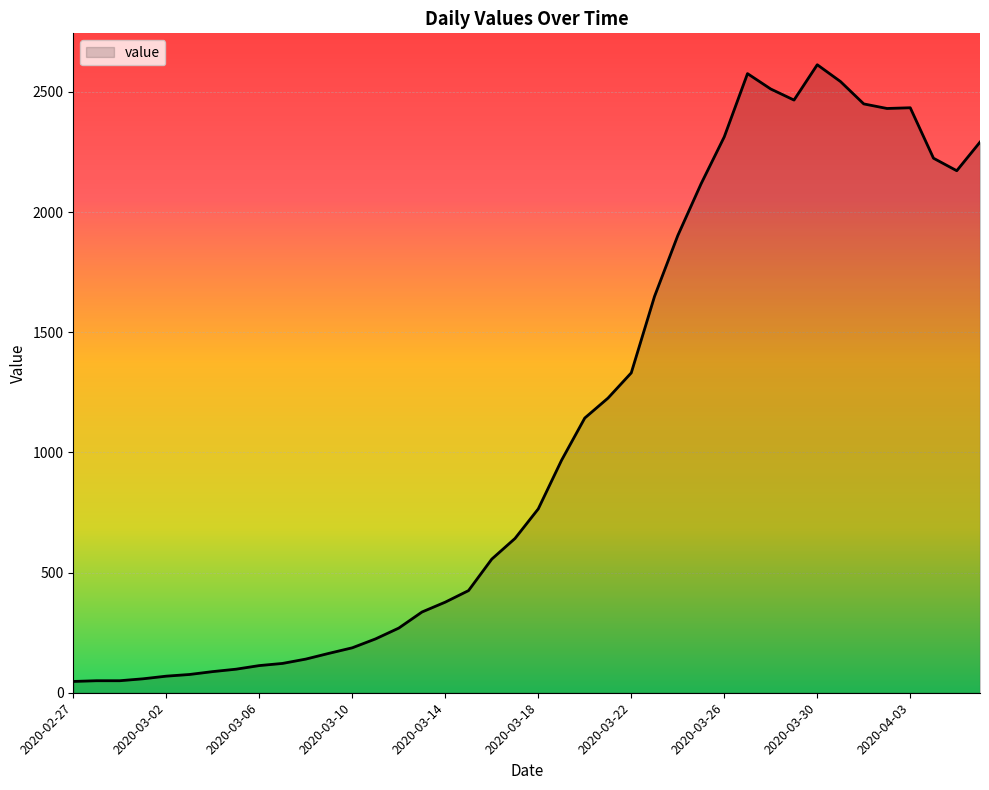

What is the maximum value shown in the chart?

2613